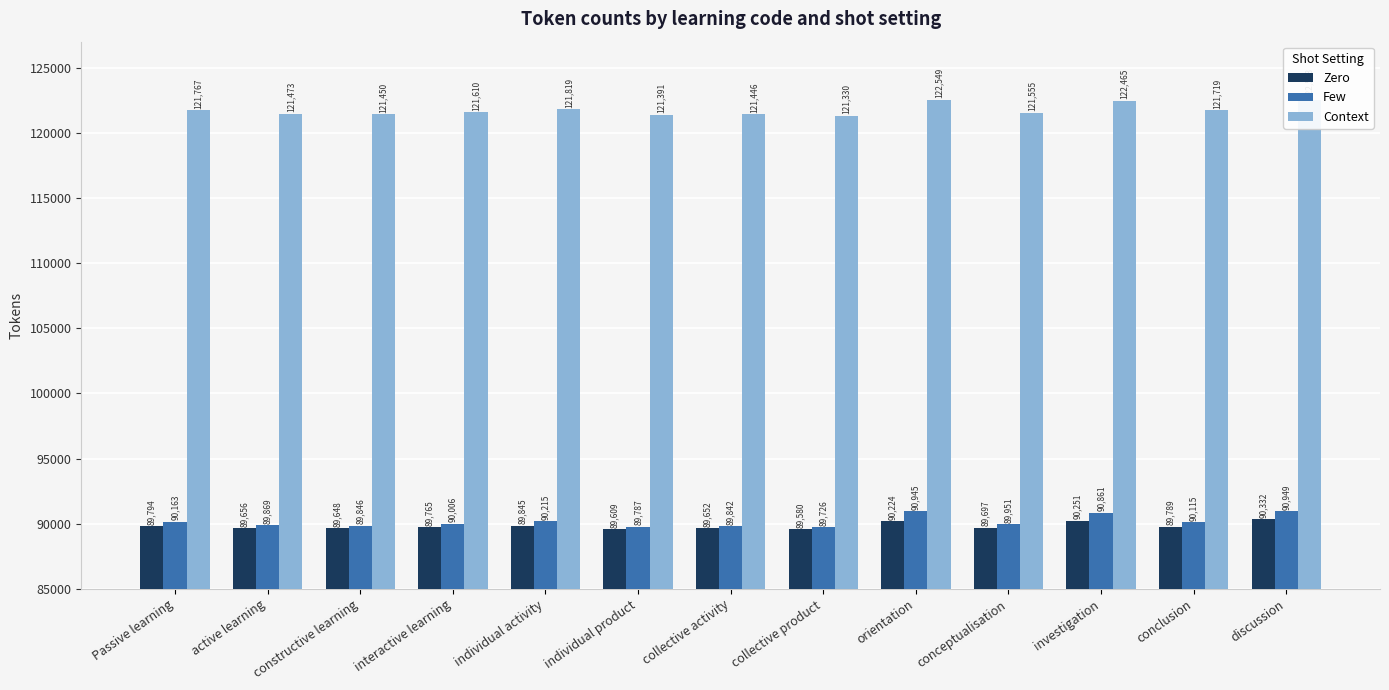

True or false: Context has a value of 47510.2 at individual activity.

False